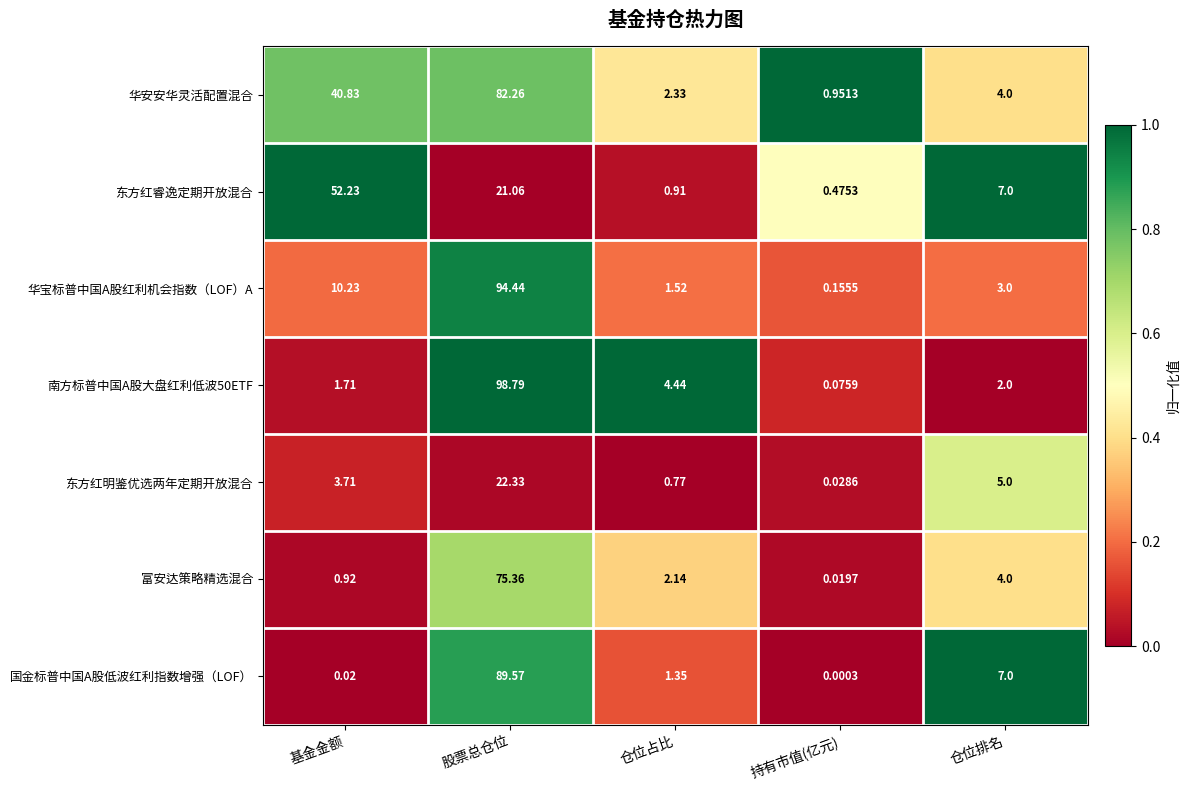

Which label corresponds to the largest value in the chart?

股票总仓位